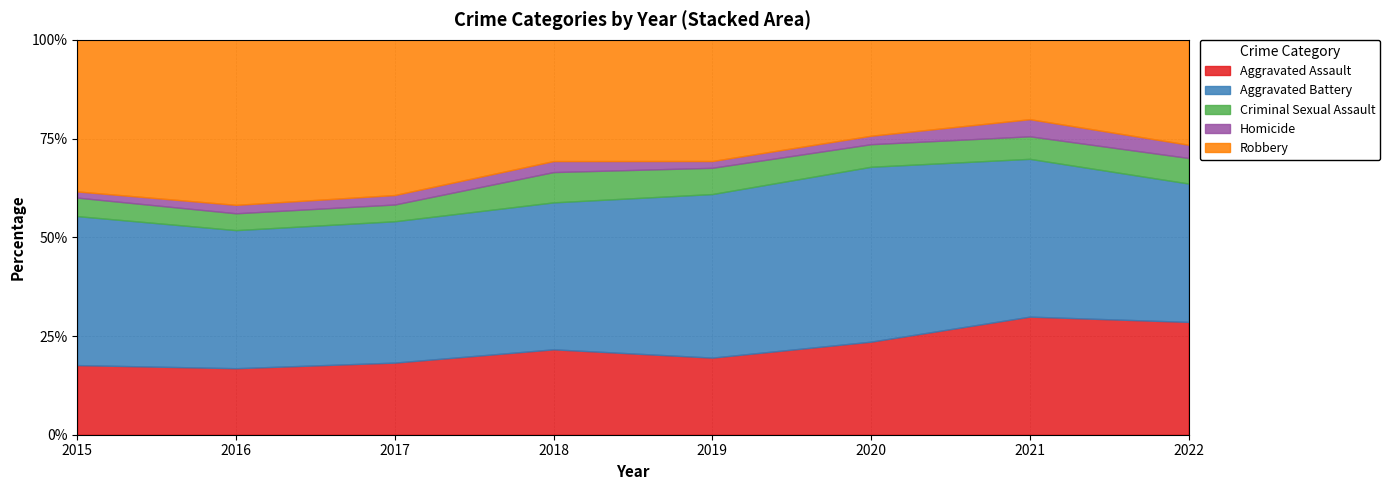

At which category is the sum across all series the highest?

2017